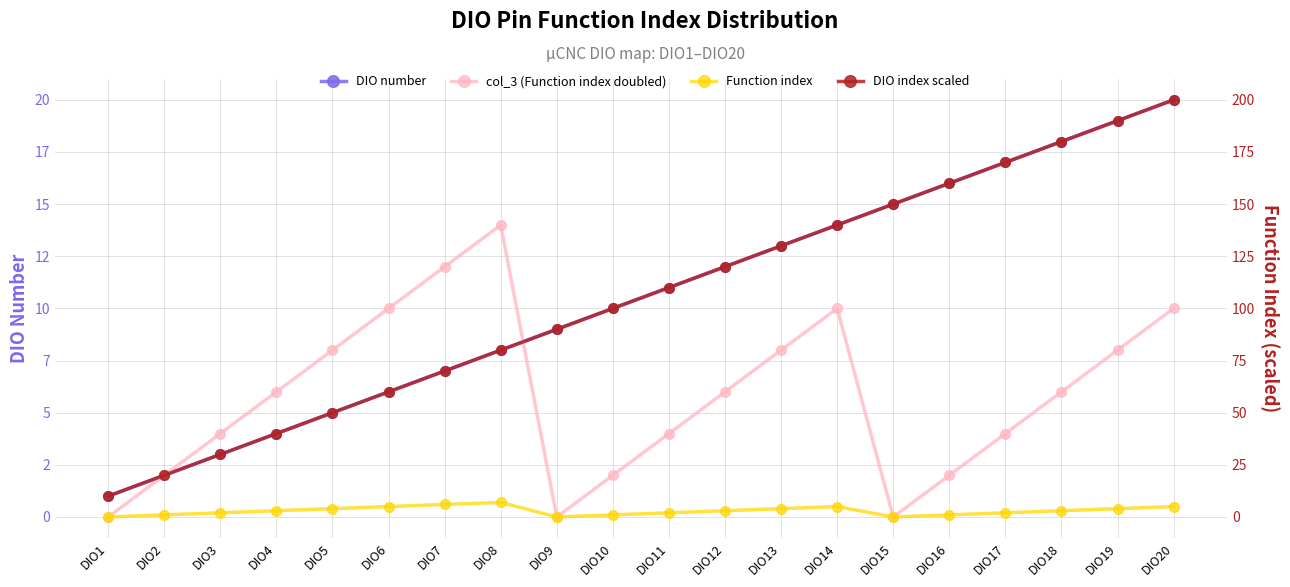

True or false: DIO index scaled and DIO number cross at least once.

False